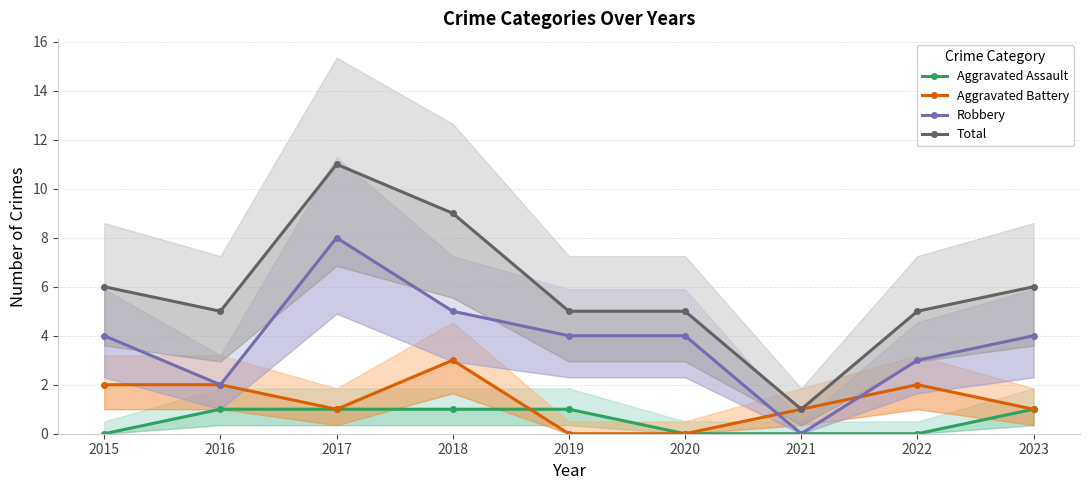

True or false: Robbery and Aggravated Assault intersect in this chart.

False